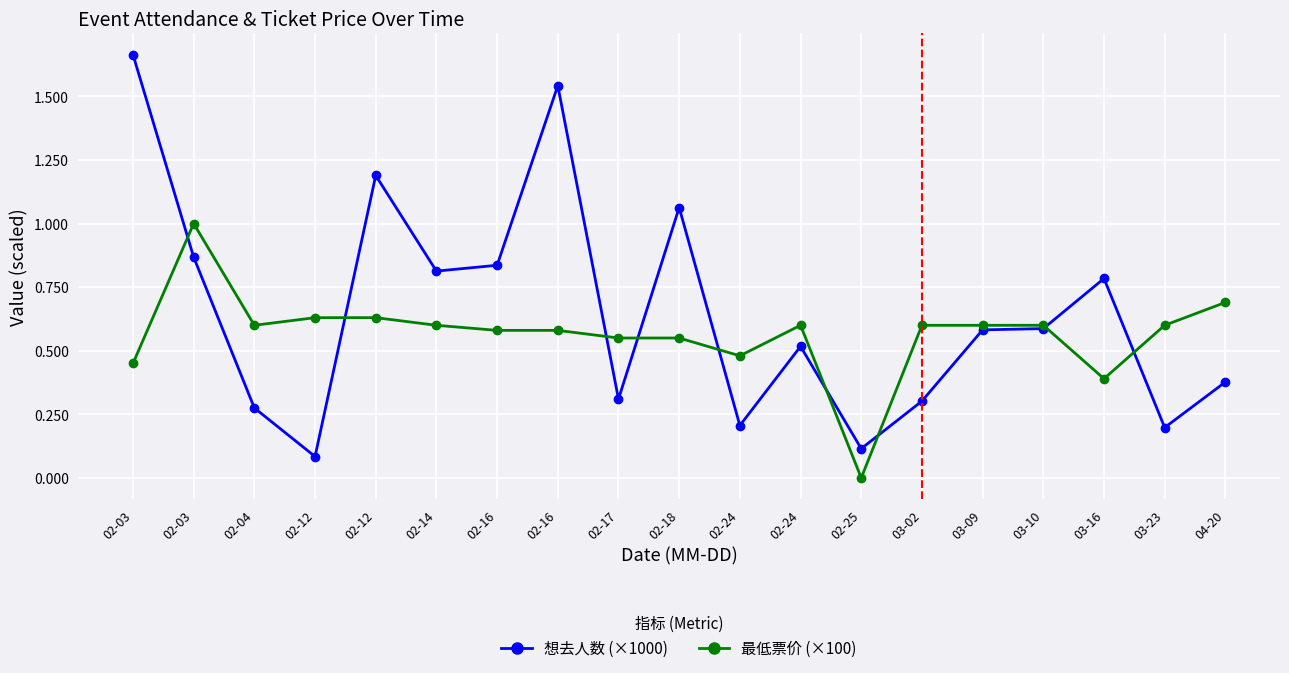

True or false: 最低票价 (×100) has more than 1 interior local peaks.

True